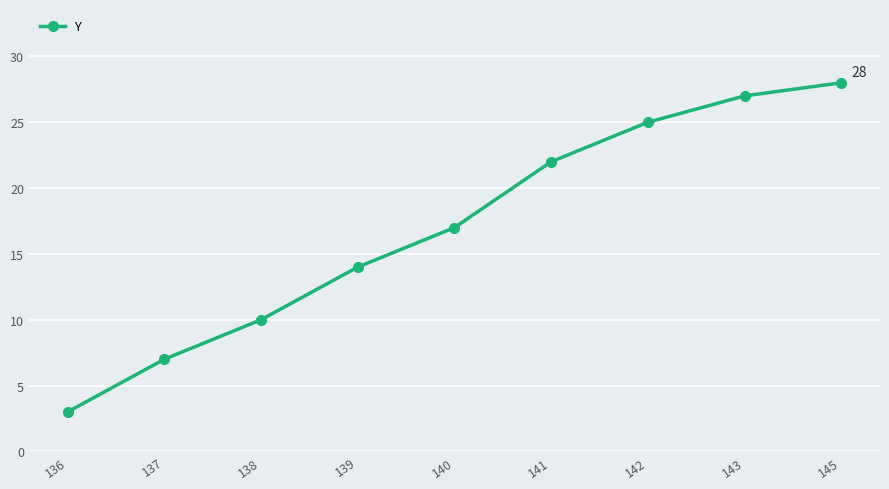

Rank the categories by value from highest to lowest.

145, 143, 142, 141, 140, 139, 138, 137, 136